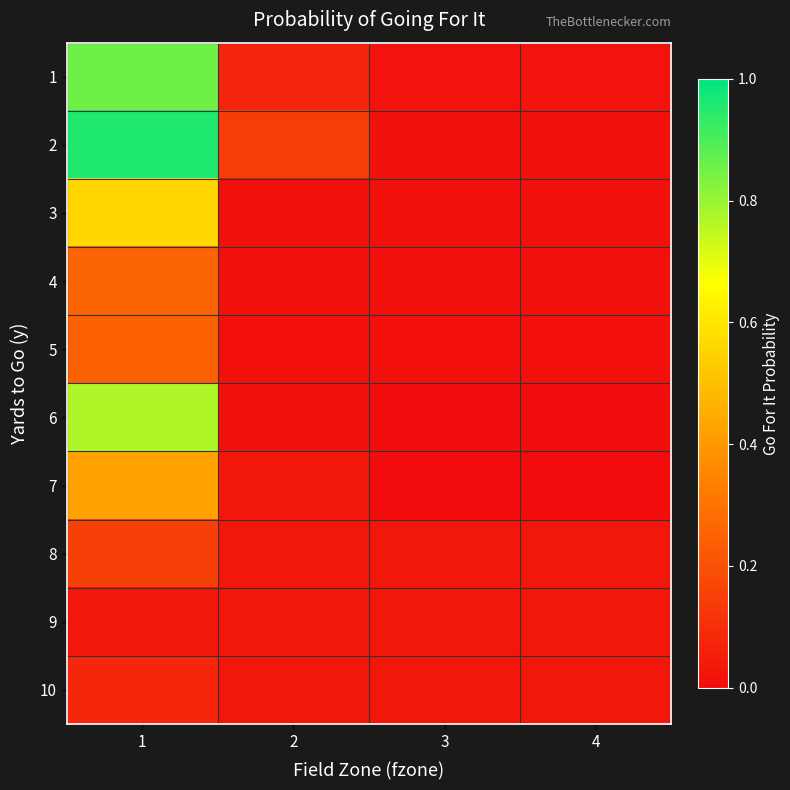

At which category is the sum across all series the highest?

1